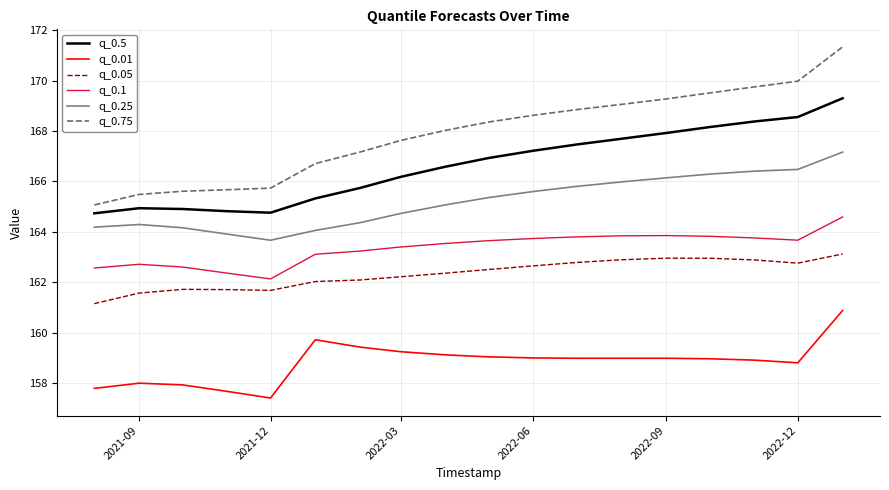

In q_0.01, how many points are higher than both neighbors (excluding endpoints)?

3